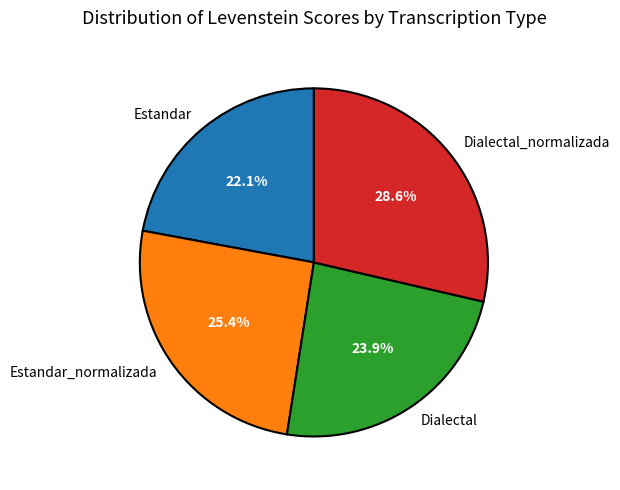

Which has a higher value, Estandar_normalizada or Estandar?

Estandar_normalizada